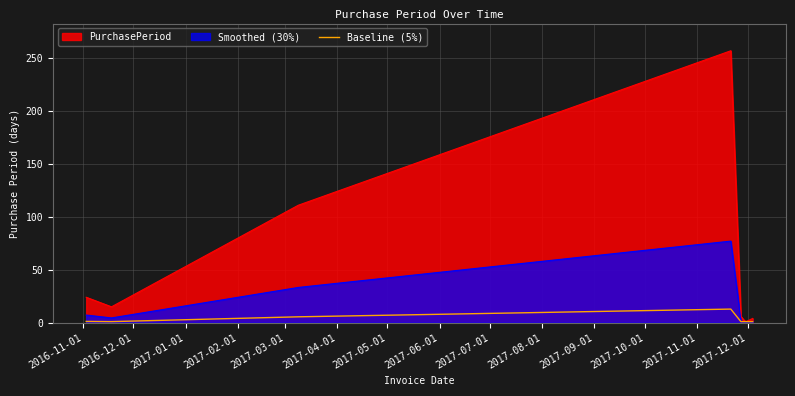

How many interior local valleys (lower than both neighbors) does the data have?

1